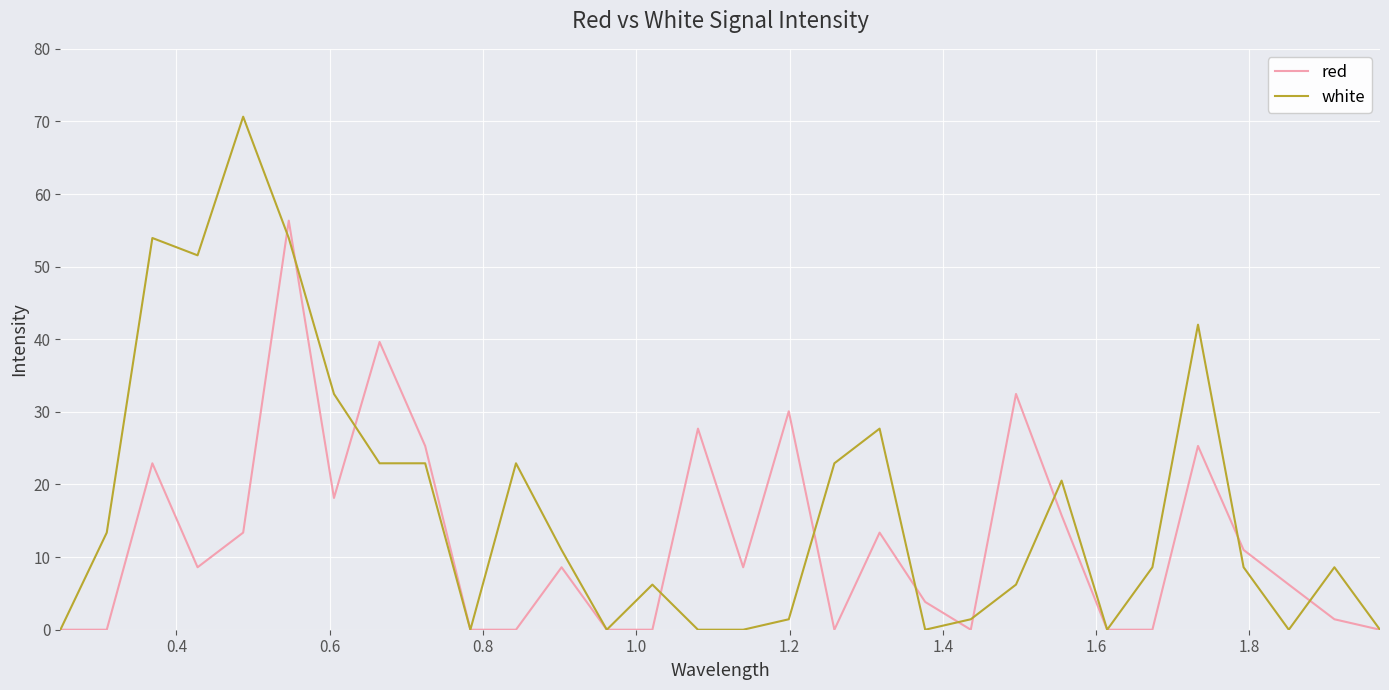

How many values in the white series exceed 8?

17